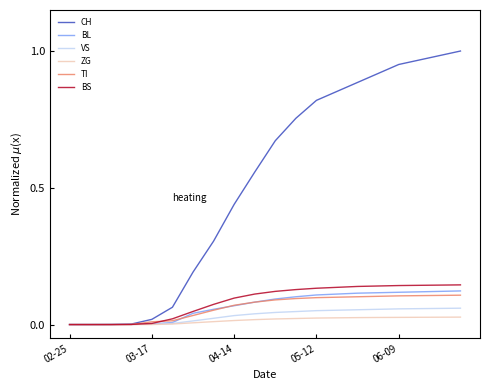

Which series has the largest range (max minus min)?

CH